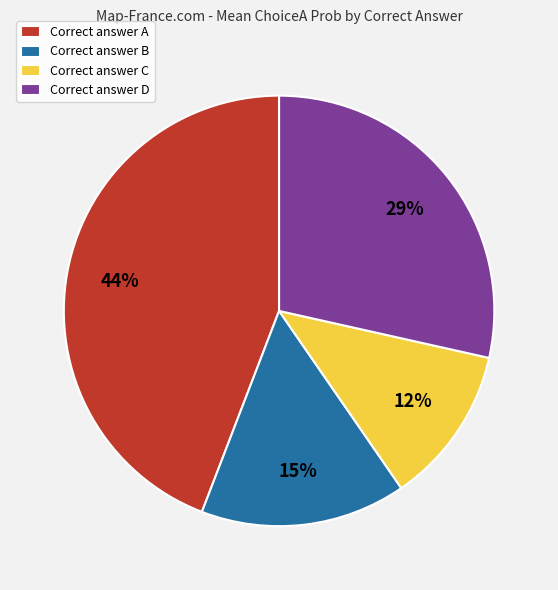

To the nearest percent, what portion does Correct answer C represent?

12%